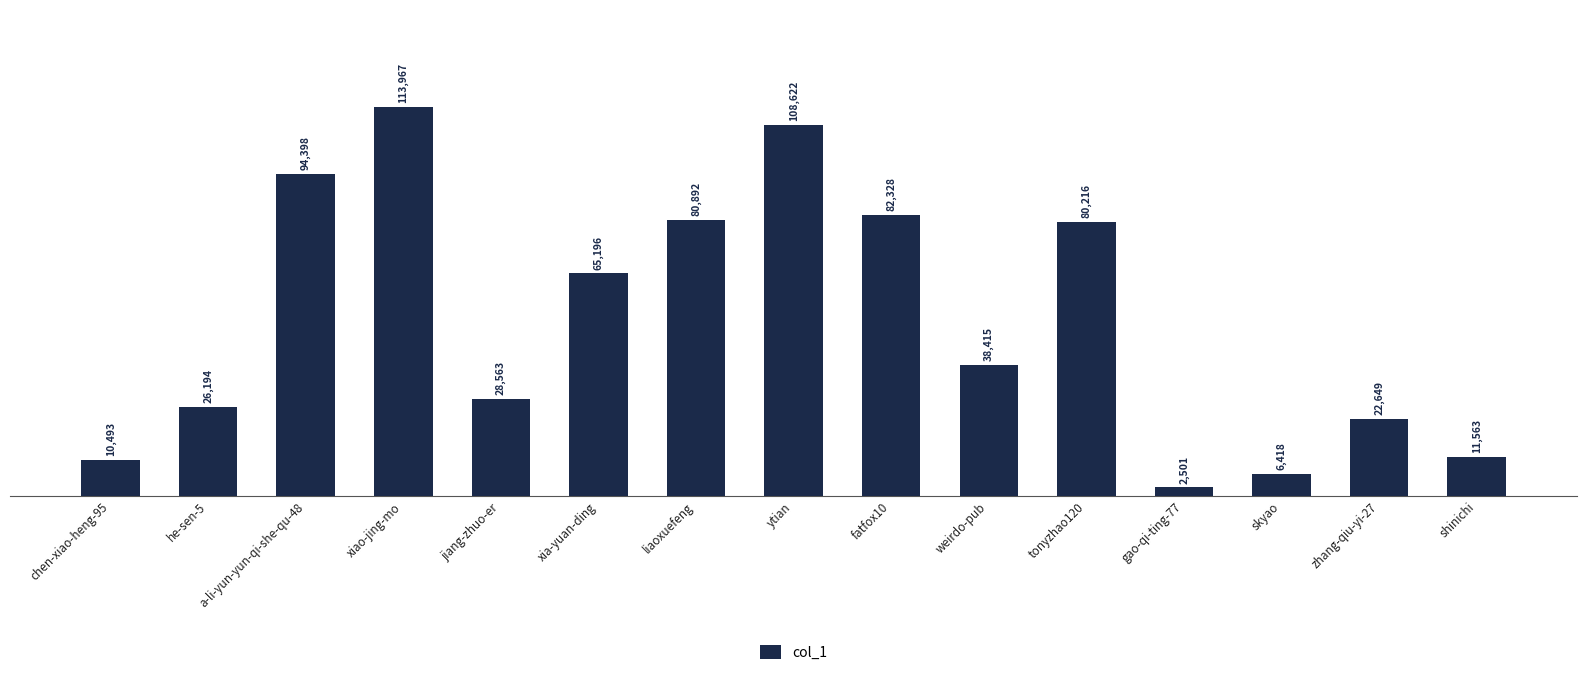

What is the change in value from weirdo-pub to shinichi?

-26852